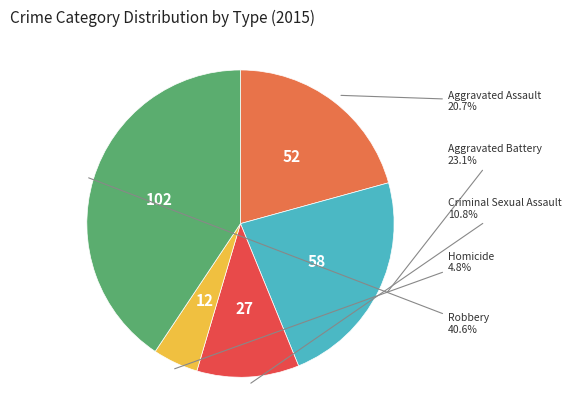

To the nearest percent, what portion does Homicide represent?

5%